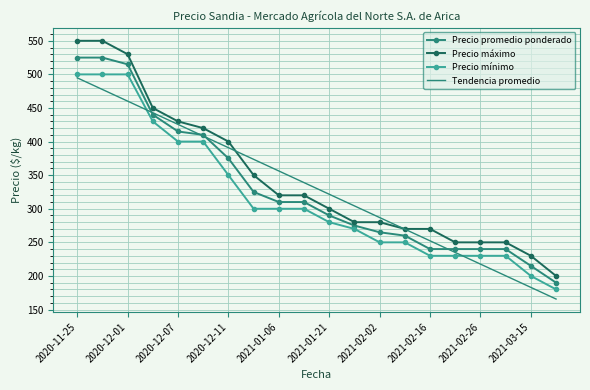

Which series has the widest spread of values?

Precio máximo